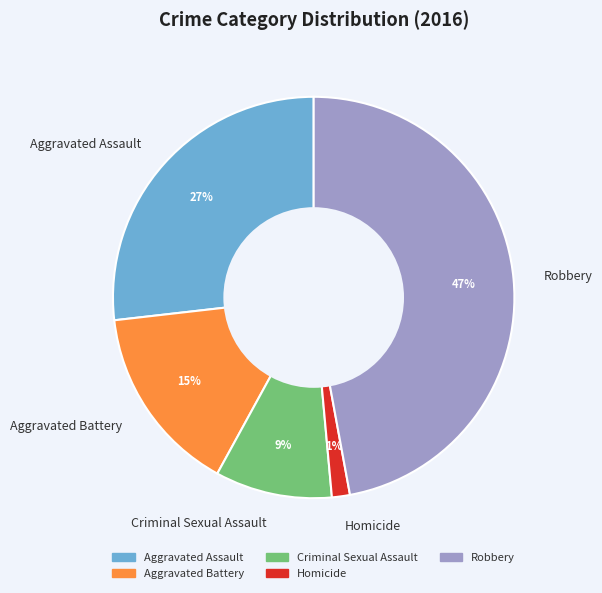

Approximately how many times larger is the value at Aggravated Battery compared to Robbery?

0.3